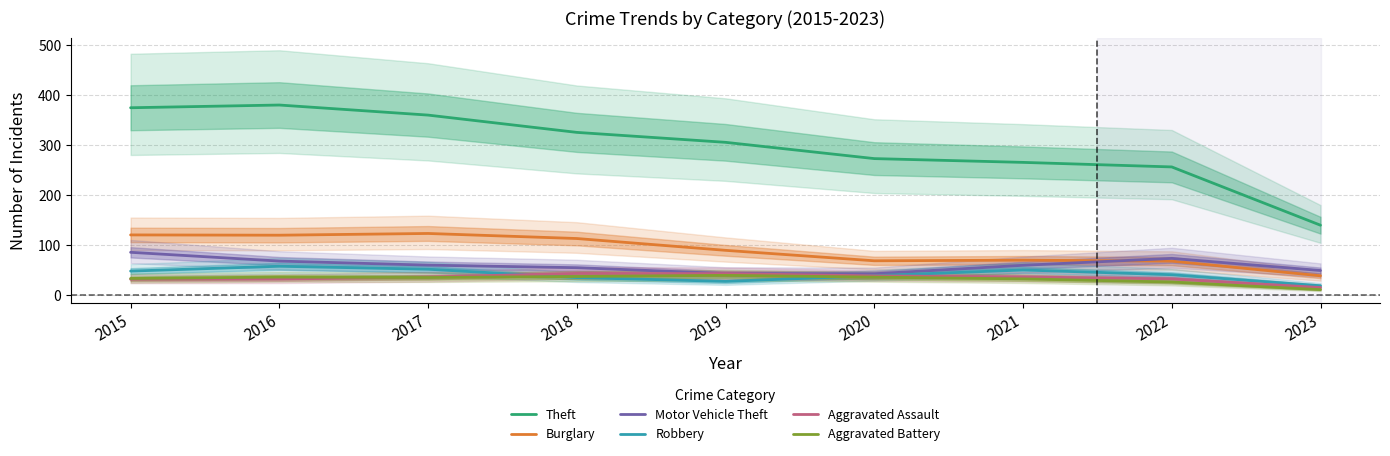

Reading left to right, transcribe all the data shown in this chart.

Theft: 2015=375.3	2016=380.7	2017=360.6	2018=326.0	2019=306.1	2020=273.5	2021=265.9	2022=256.8	2023=140.1
Burglary: 2015=120.7	2016=120.1	2017=123.6	2018=113.5	2019=89.8	2020=68.9	2021=70.1	2022=68.2	2023=38.9
Motor Vehicle Theft: 2015=85.9	2016=68.3	2017=60.2	2018=55.1	2019=43.4	2020=42.9	2021=59.9	2022=73.7	2023=49.5
Robbery: 2015=48.3	2016=58.0	2017=52.0	2018=35.3	2019=27.7	2020=39.1	2021=50.5	2022=41.1	2023=18.9
Aggravated Assault: 2015=32.0	2016=32.4	2017=36.4	2018=43.6	2019=43.2	2020=38.7	2021=36.6	2022=32.6	2023=15.4
Aggravated Battery: 2015=33.5	2016=36.4	2017=35.4	2018=37.5	2019=39.8	2020=36.2	2021=32.7	2022=26.3	2023=11.2